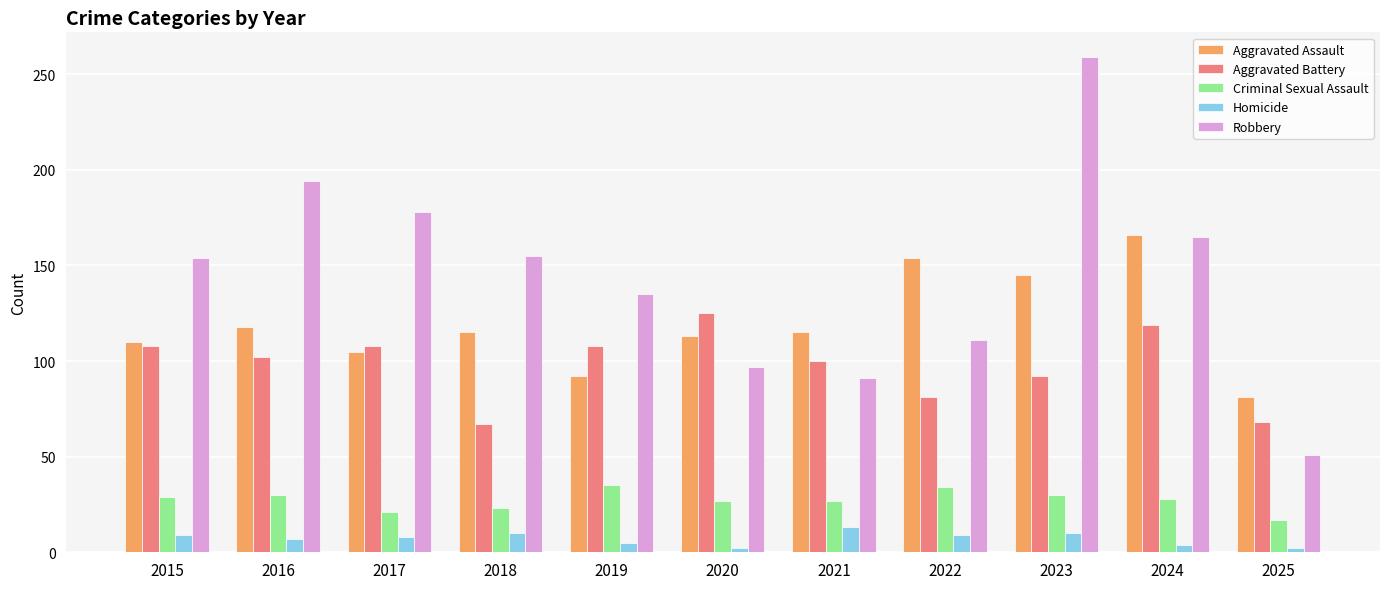

What is the minimum value for Homicide?

2